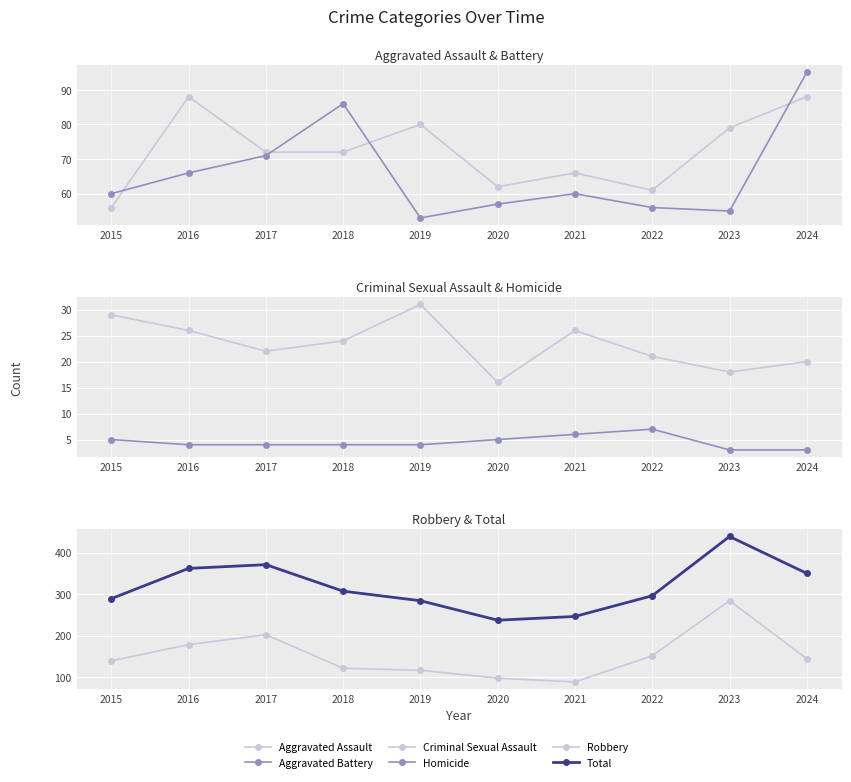

How many lines are shown in the chart?

6